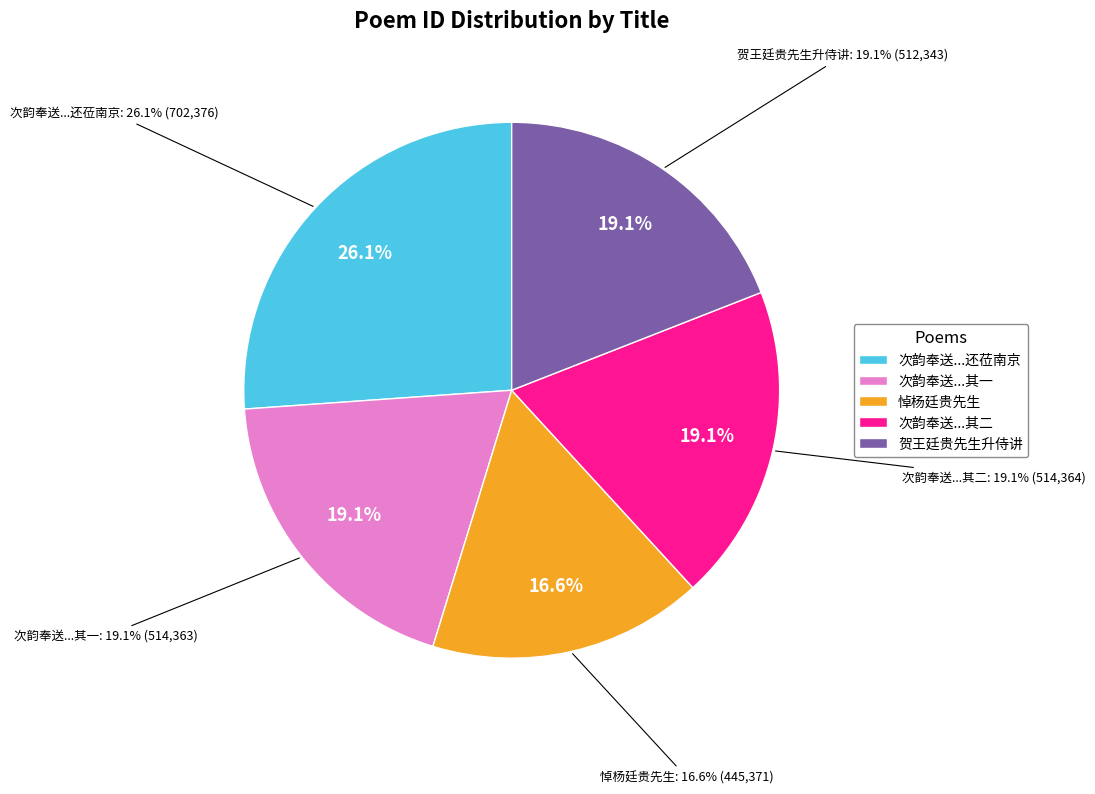

What is the smallest slice in the pie chart?

悼杨廷贵先生